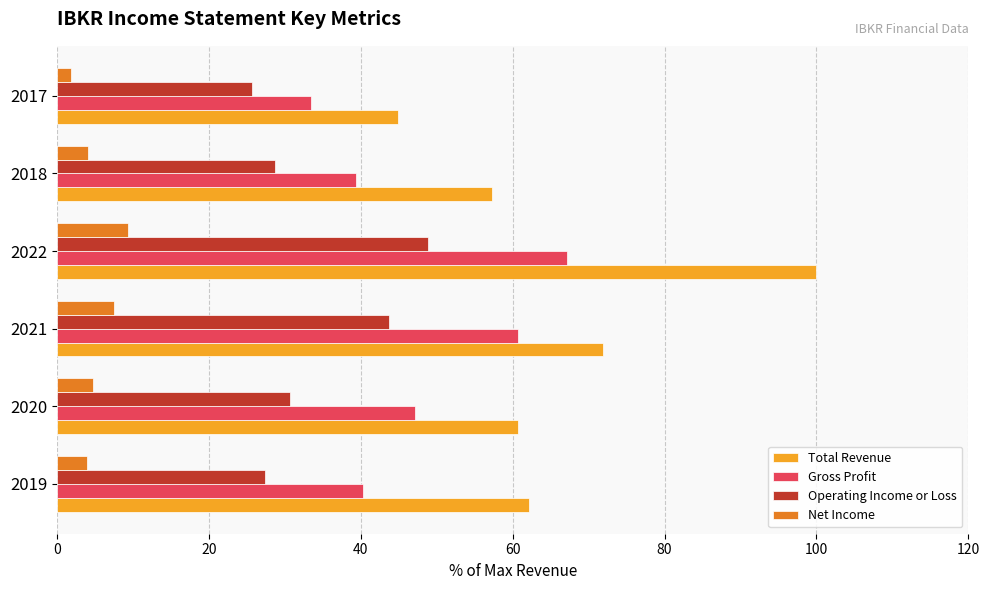

The Operating Income or Loss series shows 8.7 at 2019. True or false?

False